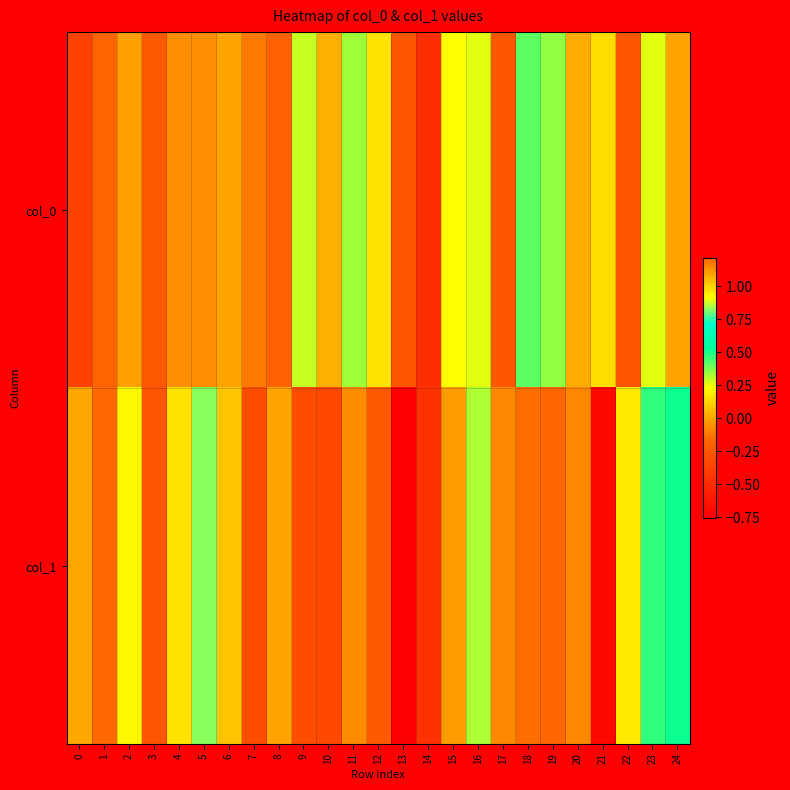

What is the smallest value displayed?

-0.8